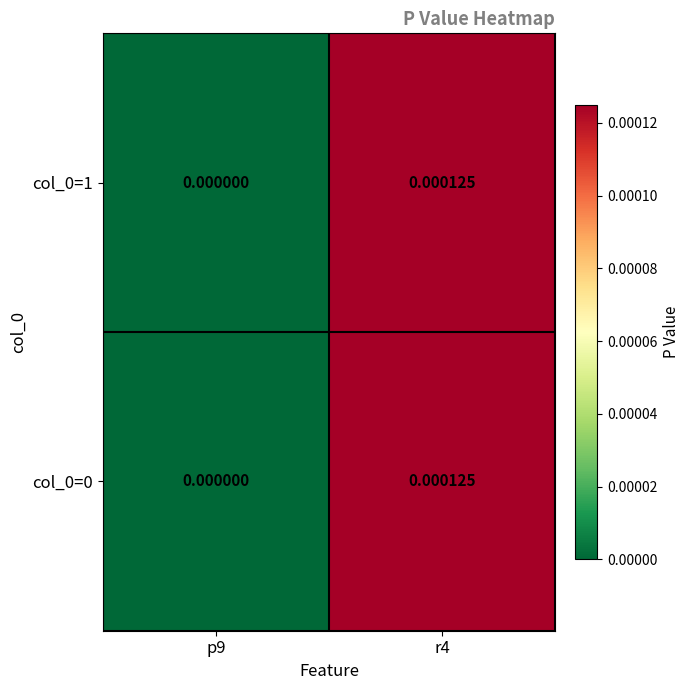

Is the value of col_0=0 at p9 greater than the value of col_0=1 at r4?

No